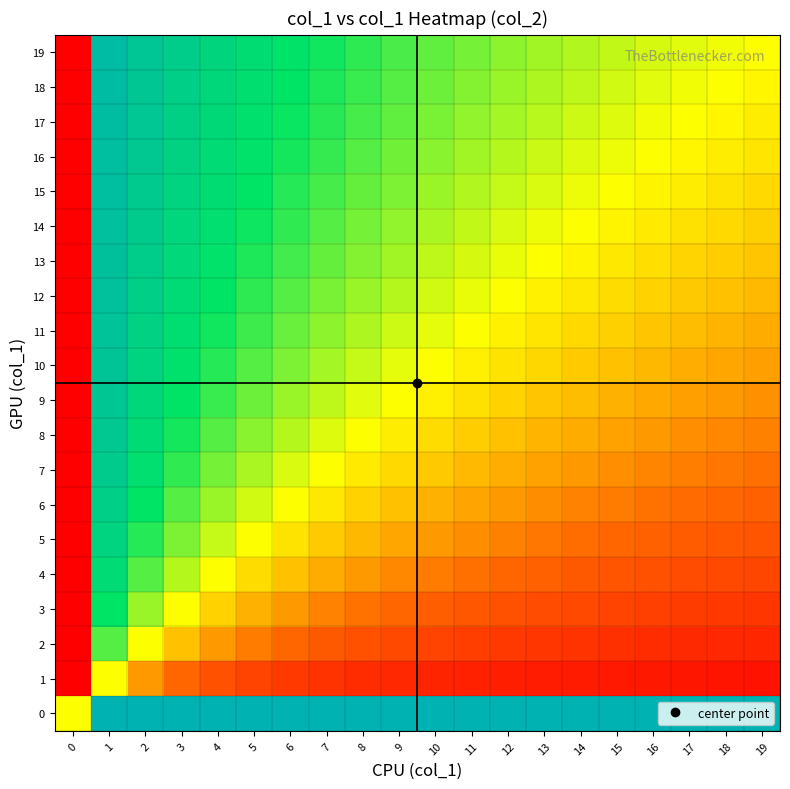

Rank the series by their maximum value, from lowest to highest.

1, 2, 3, 4, 5, 6, 7, 8, 9, 10, 11, 12, 13, 14, 15, 16, 17, 18, 19, 0